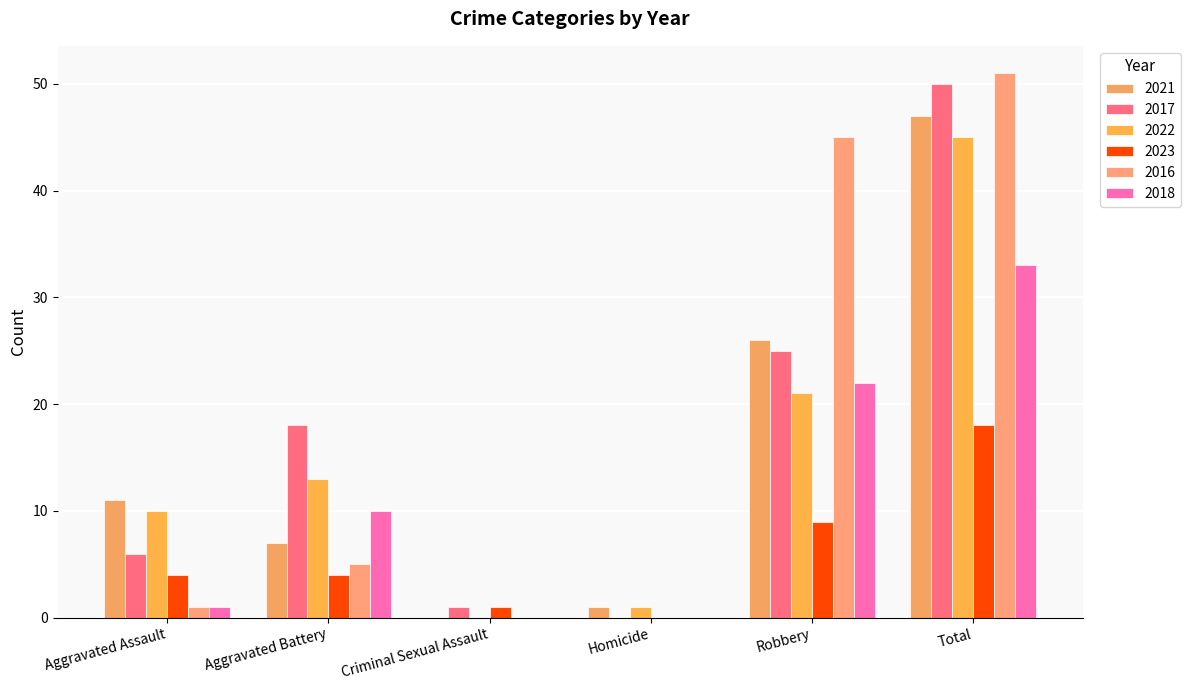

What is the sum of the 2016 values at Total and Criminal Sexual Assault?

51